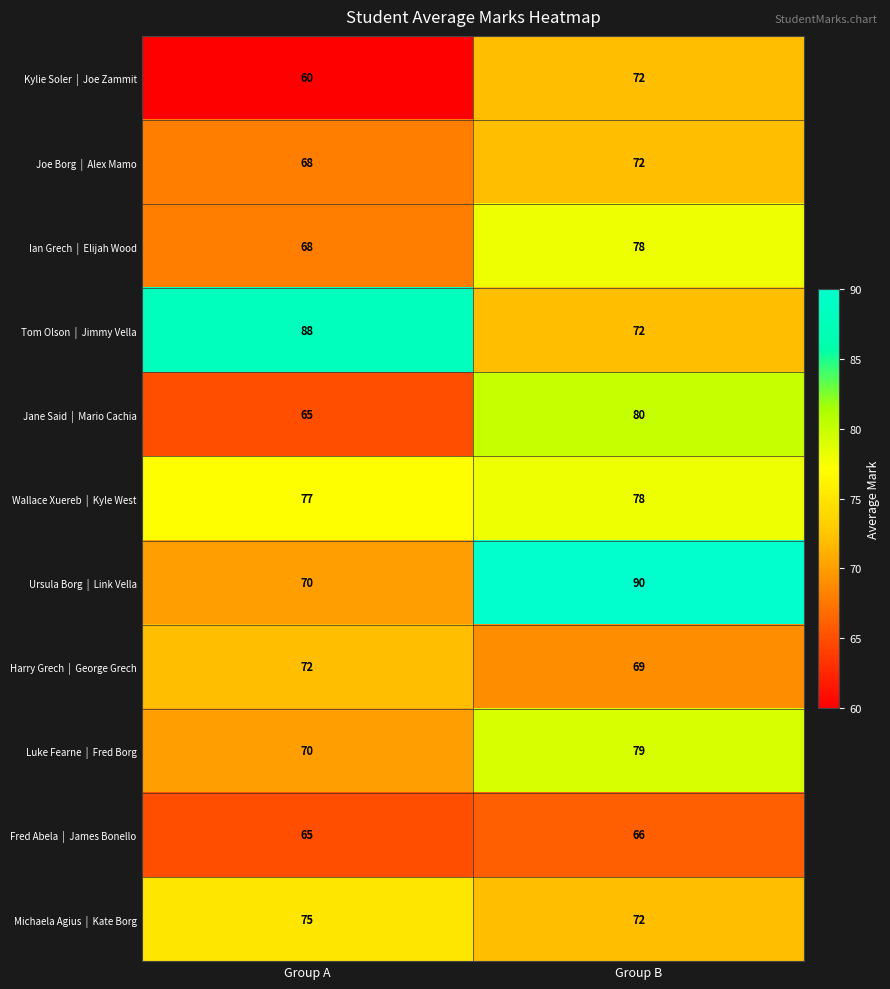

What is the maximum value shown in the chart?

90